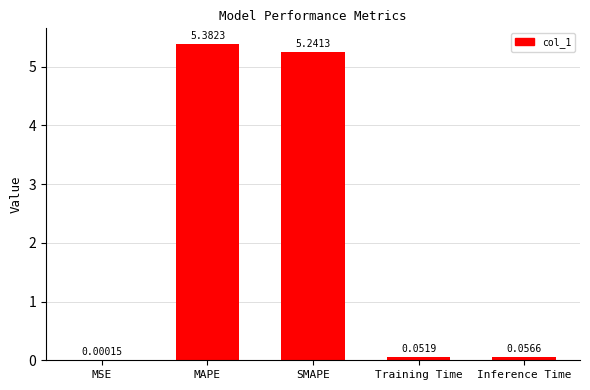

At which label is the value closest to 2?

Inference Time